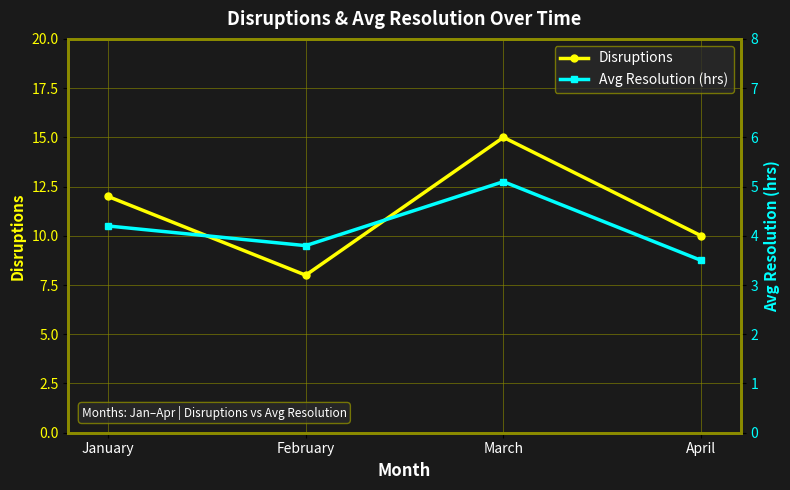

What is the highest value of the Disruptions series?

15